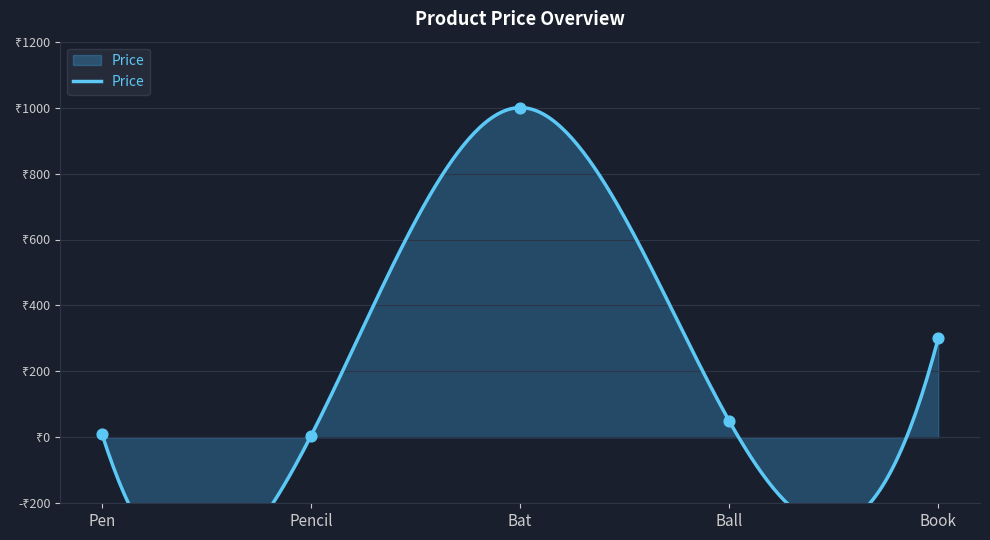

Which has a higher value, Book or Ball?

Book